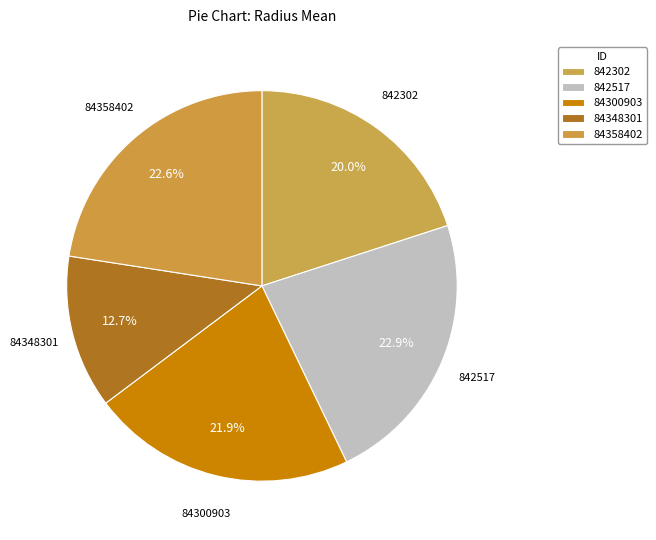

Is it true that 842517 is 36% of the pie?

False